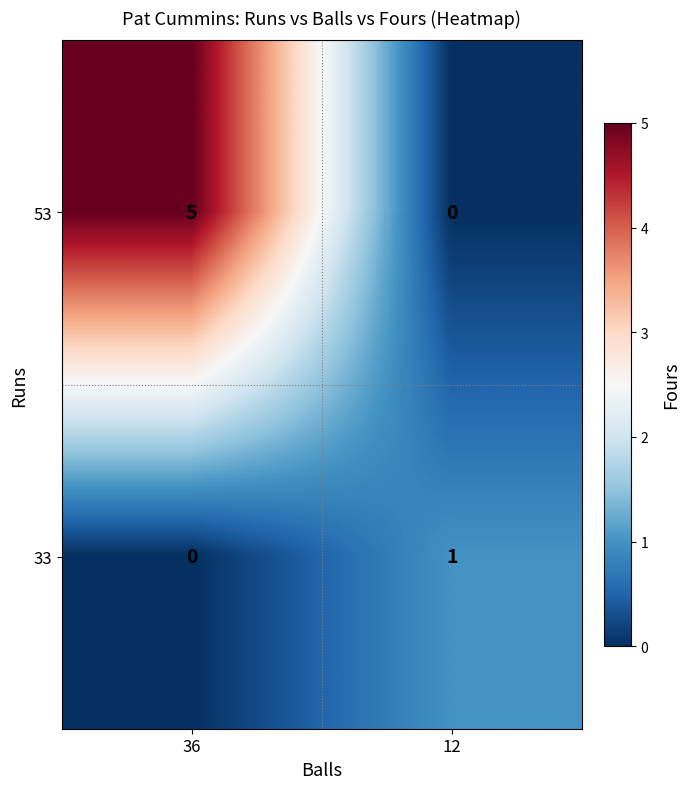

Which label corresponds to the largest value in the chart?

36